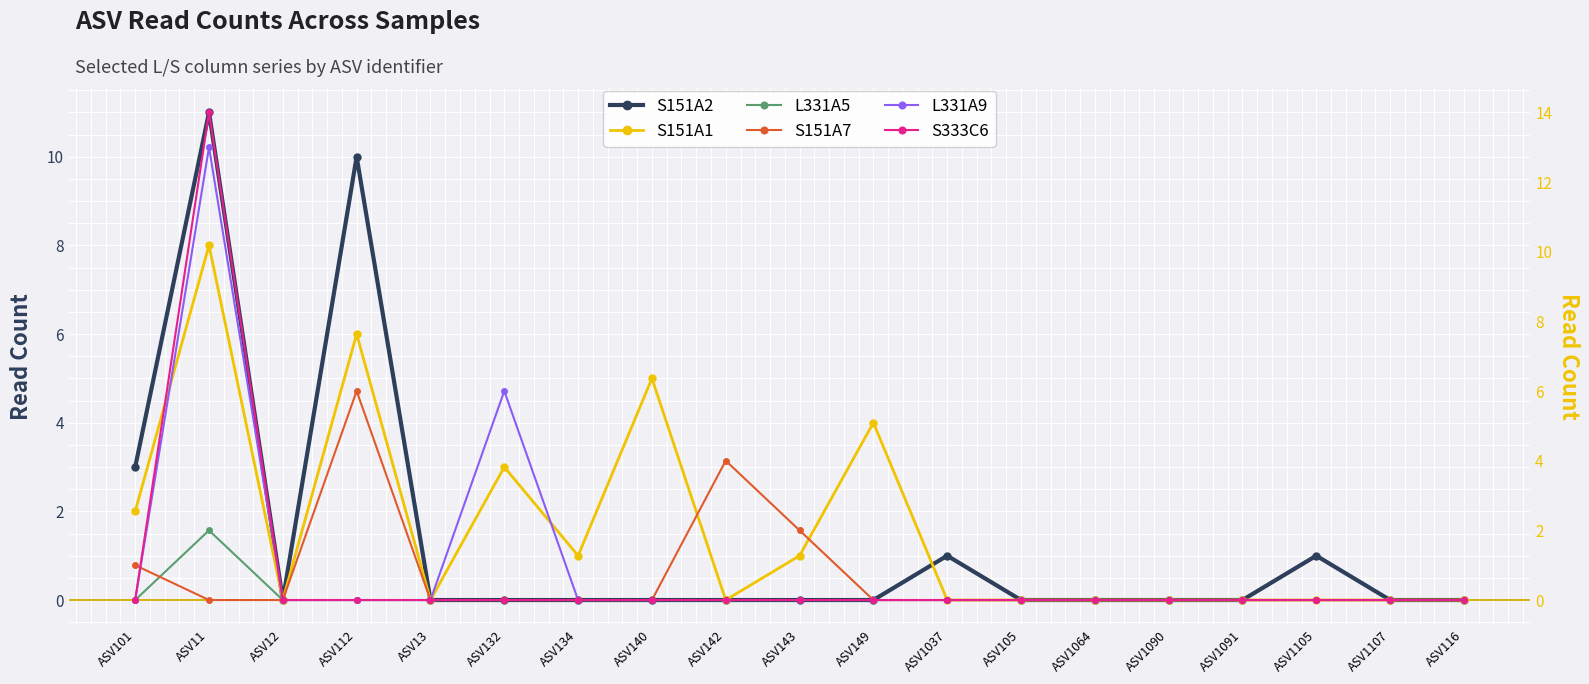

What is the label of the 12th point from the left?

ASV1037